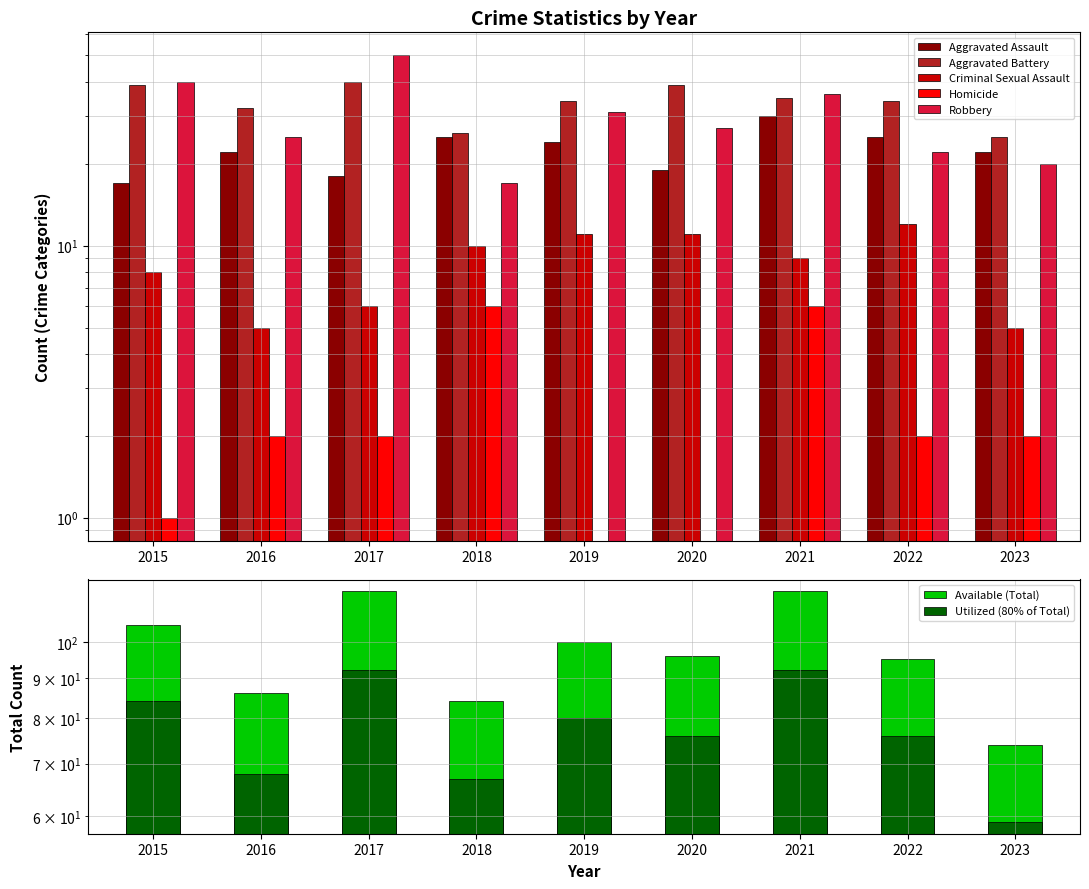

What is the difference between the highest and lowest values at 2022?

93